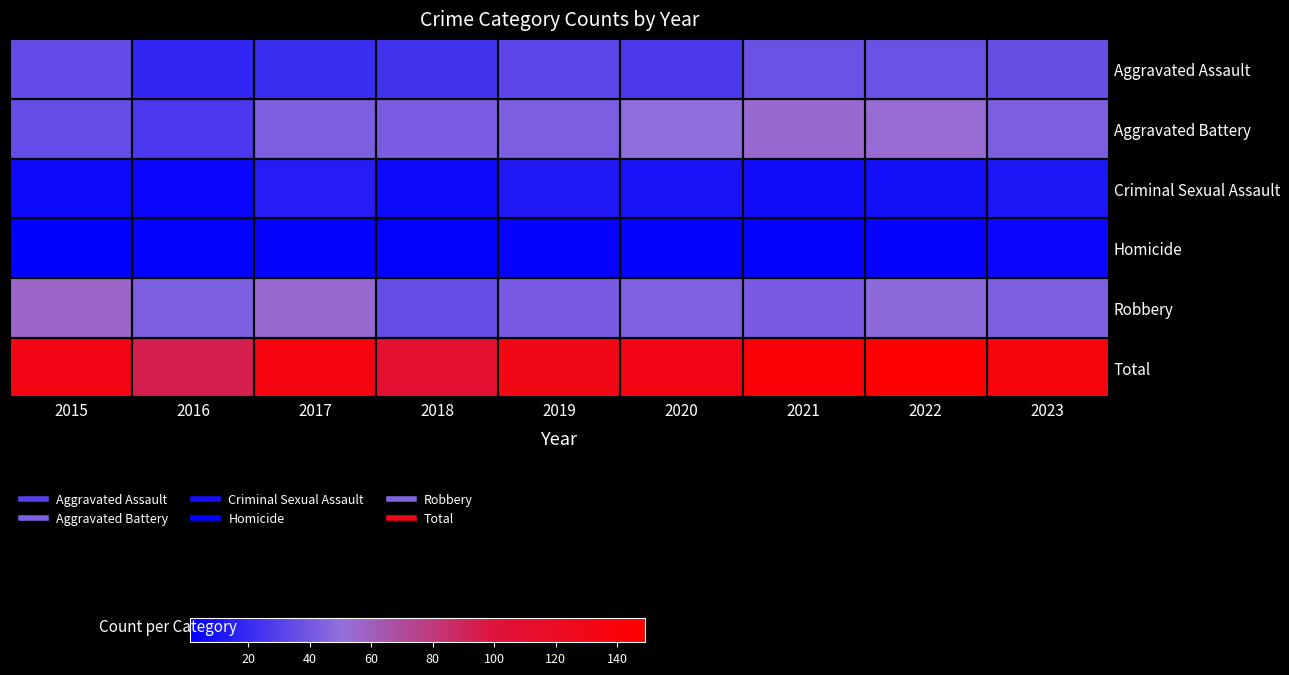

How many distinct data groups are displayed?

6